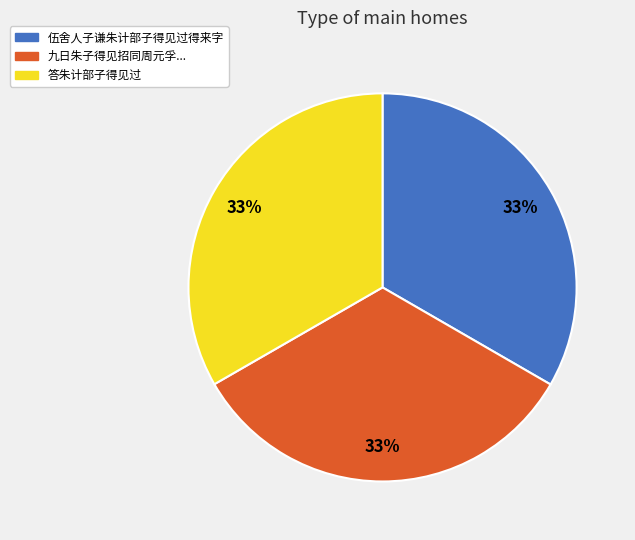

To the nearest percent, what is the average slice percentage?

33%